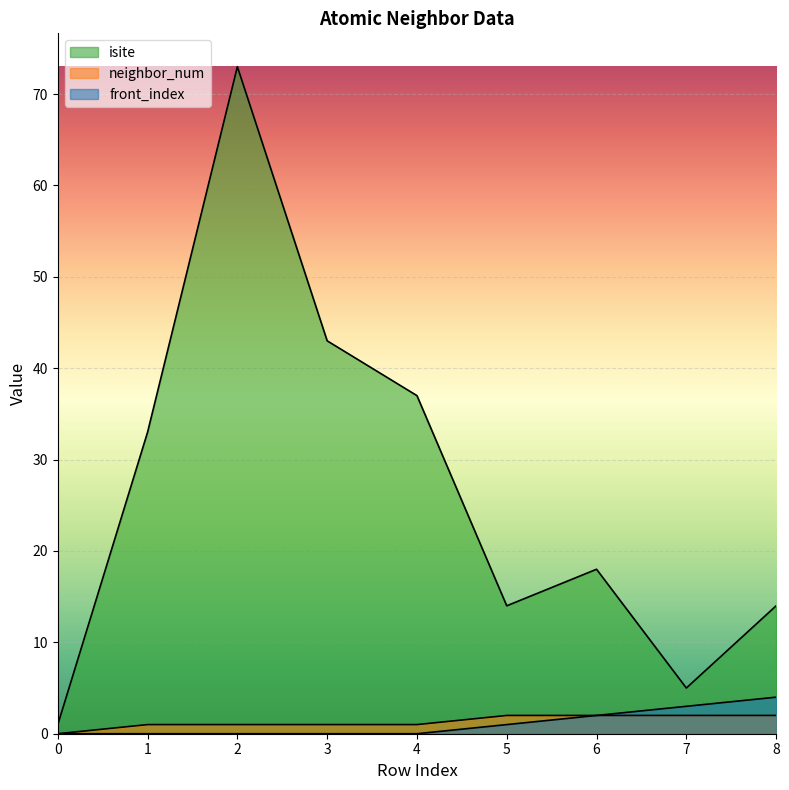

True or false: isite and neighbor_num cross at least once.

False